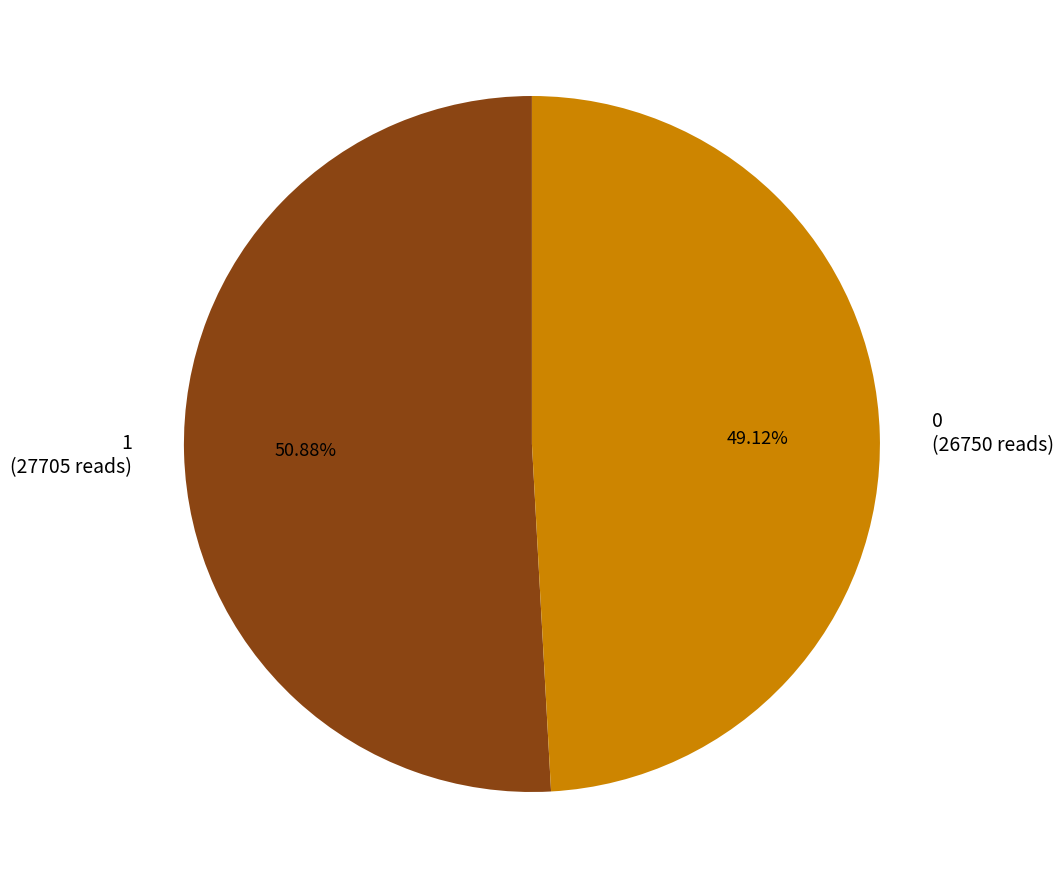

What percentage is the 1 slice, to the nearest percent?

51%